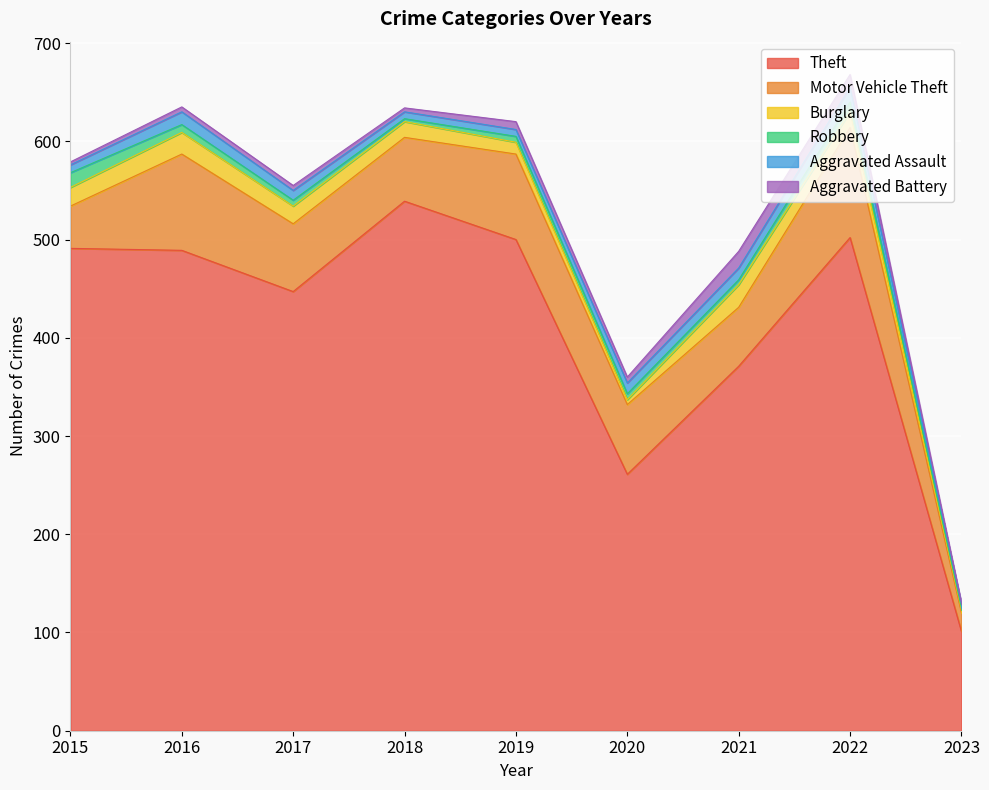

Does the chart display data point markers on the line(s)?

No